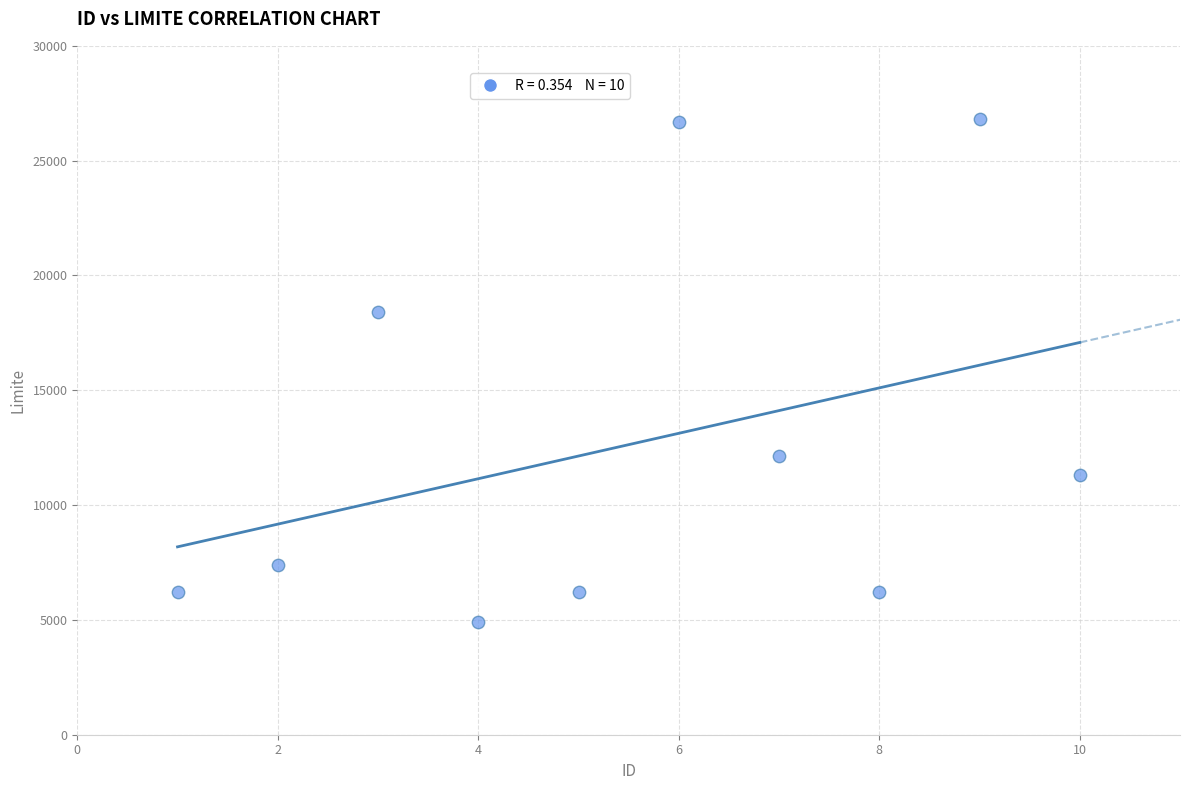

What is the range of X values (max minus min)?

9.0